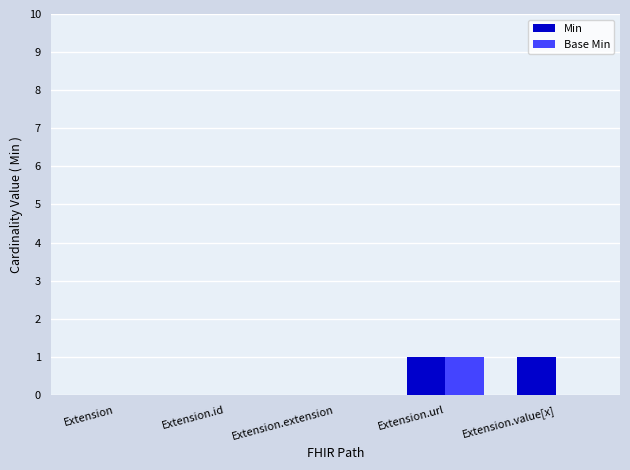

Is it true that Min equals -1 at Extension?

False